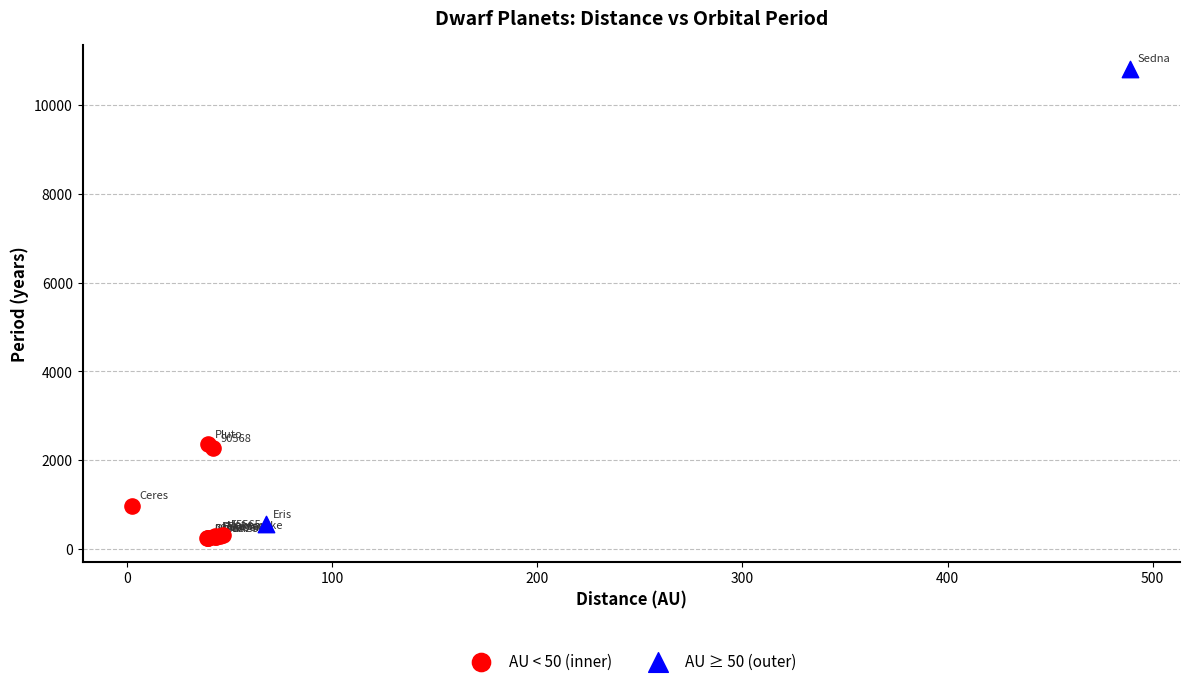

Which series reaches the maximum Y coordinate?

AU ≥ 50 (outer)